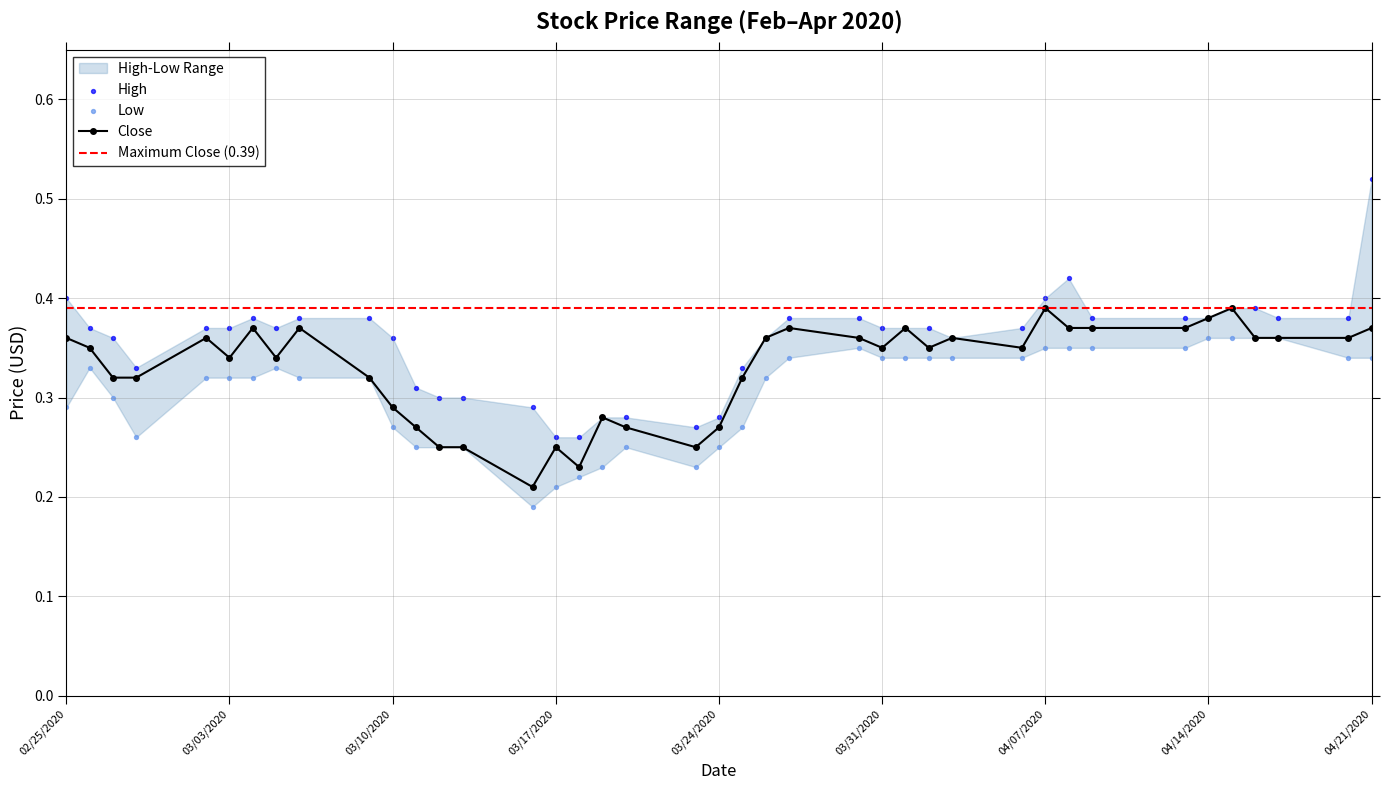

At how many categories does at least one series exceed 0?

40